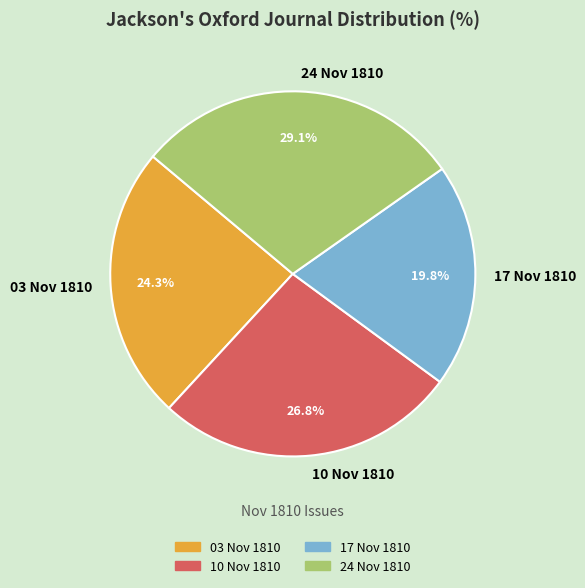

Rank the categories by value from lowest to highest.

17 Nov 1810, 03 Nov 1810, 10 Nov 1810, 24 Nov 1810